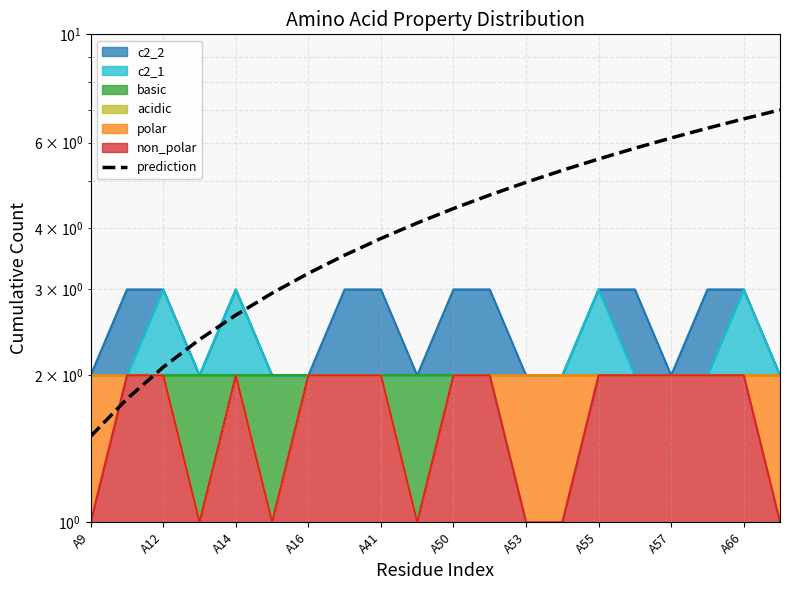

What is the label of the 15th point from the right?

A50